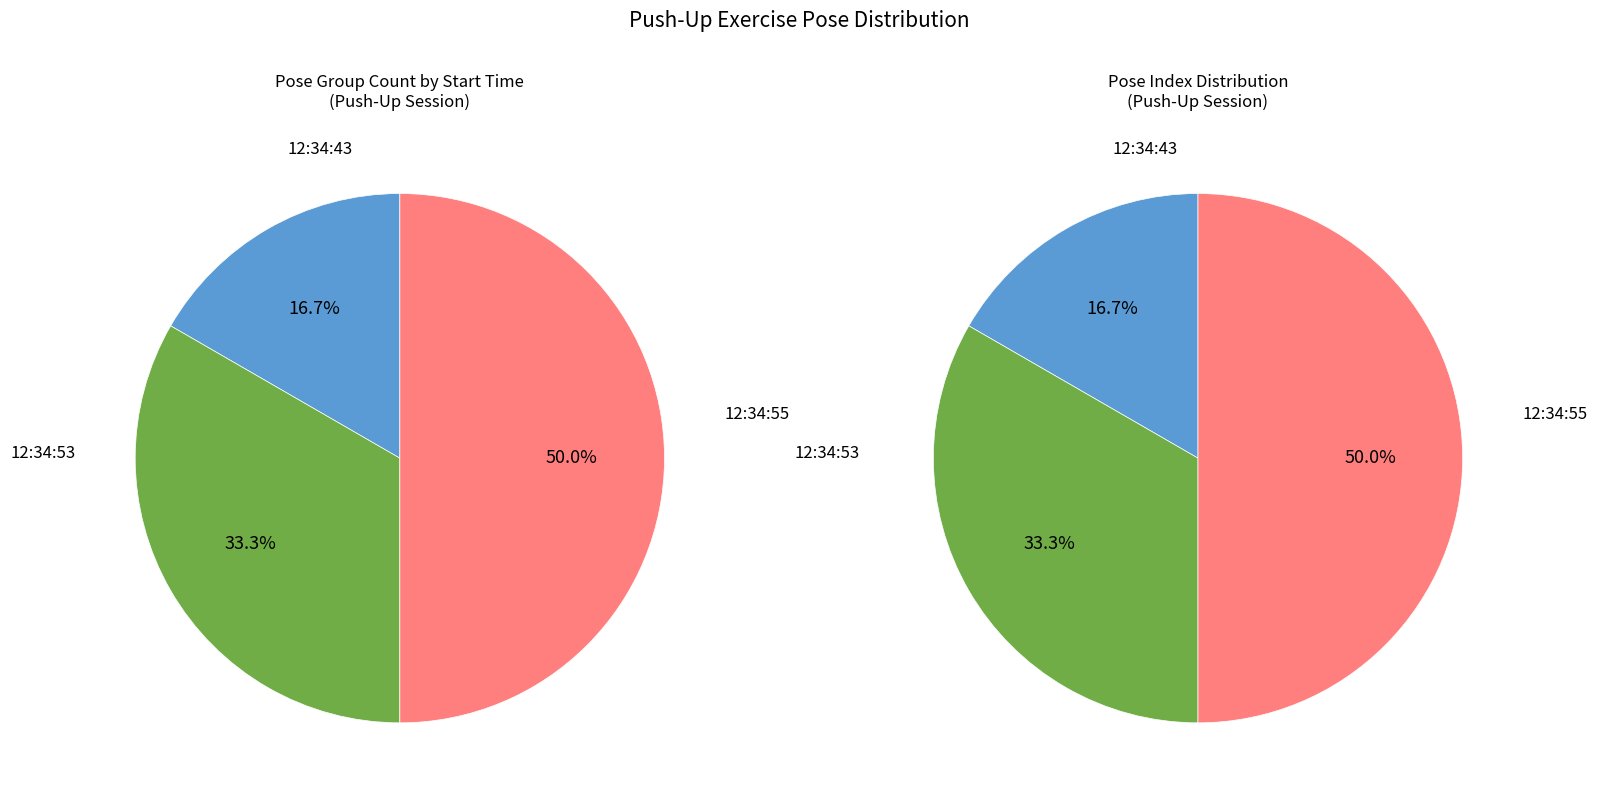

To the nearest percent, what is the difference between the largest and smallest slice percentages?

33%